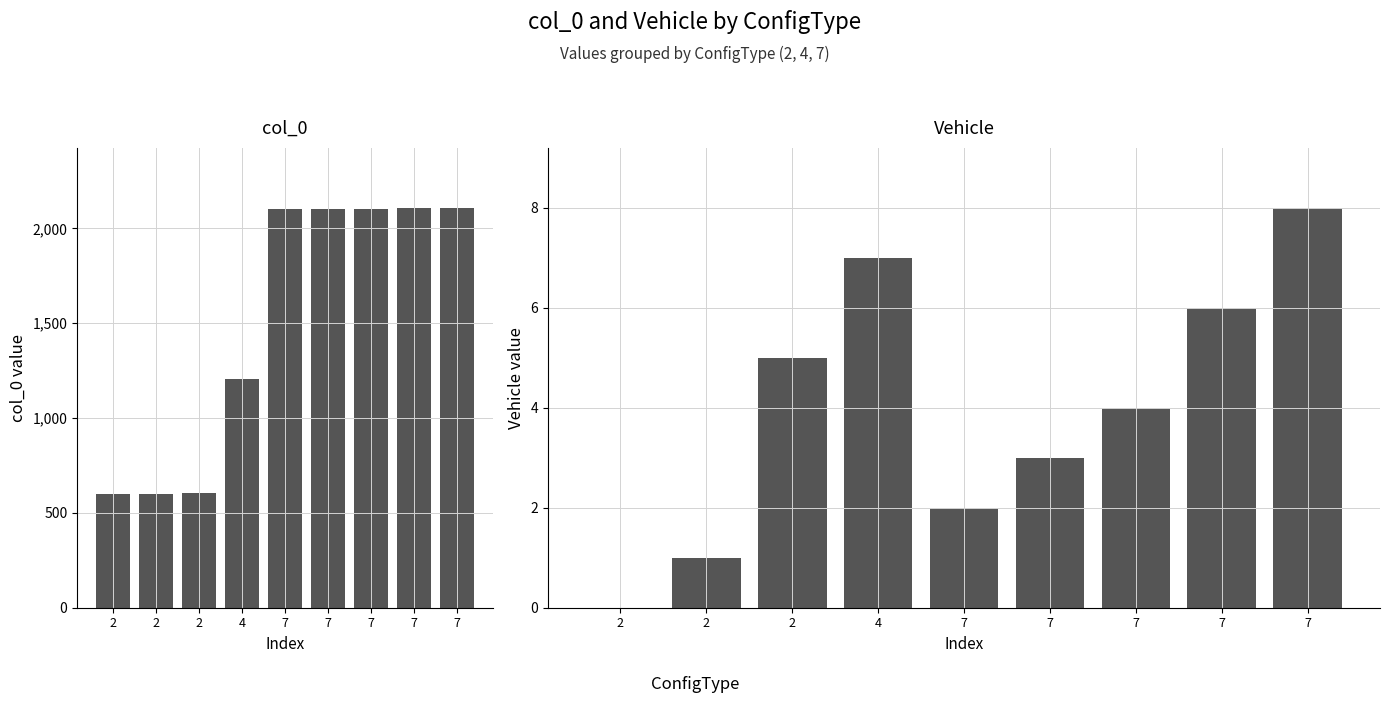

Rank the categories by col_0 value from lowest to highest.

2, 2, 2, 4, 7, 7, 7, 7, 7